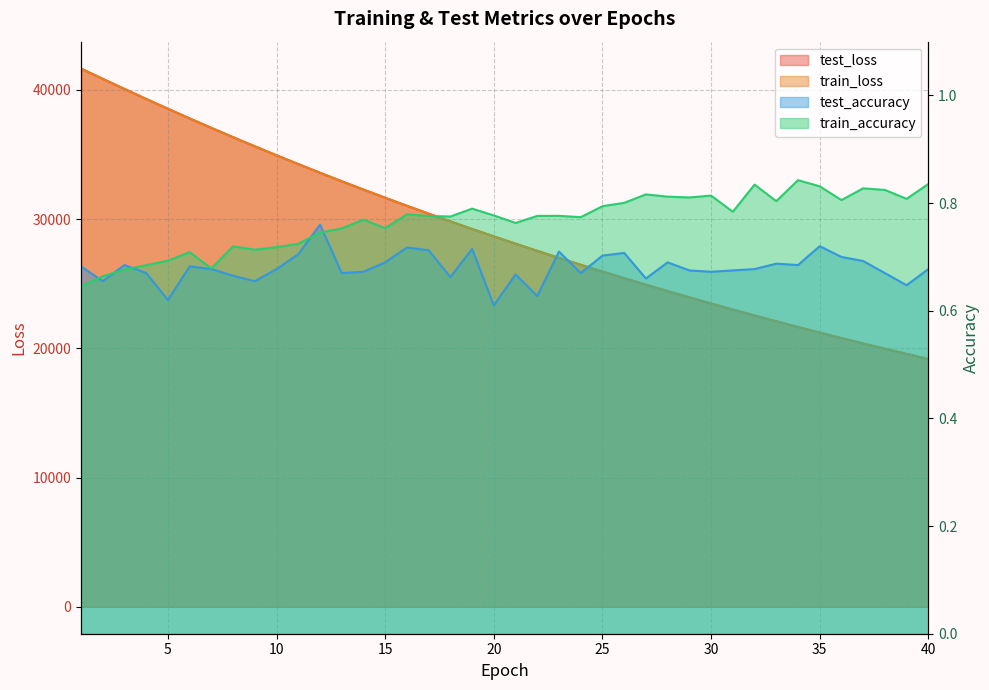

Read the test_accuracy value at 33.

0.7